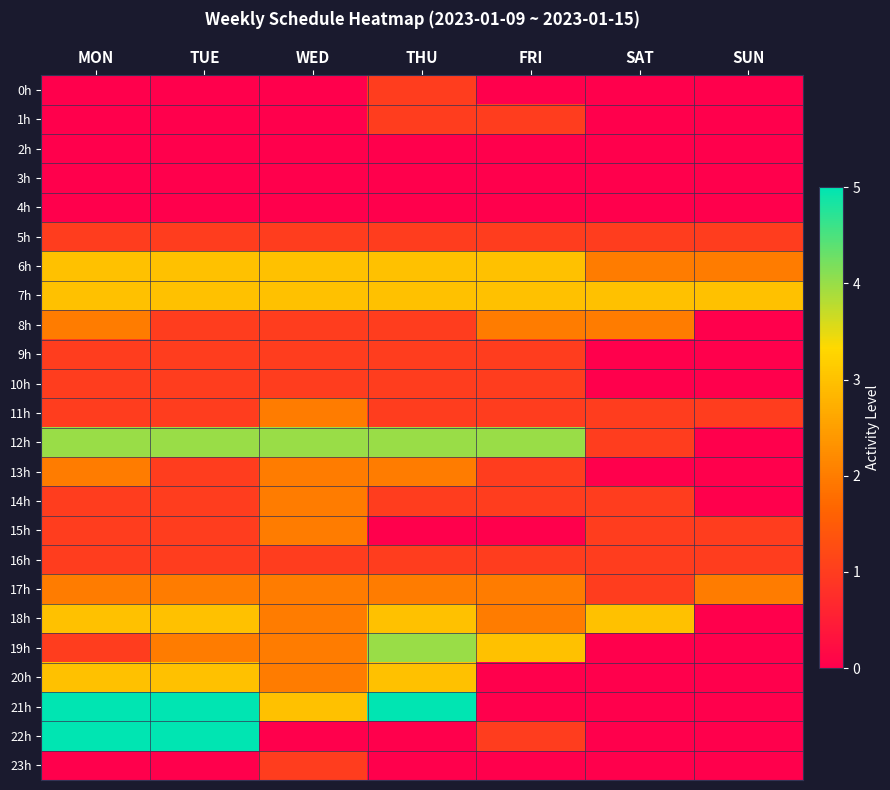

What is the difference between the highest and lowest values at WED?

4